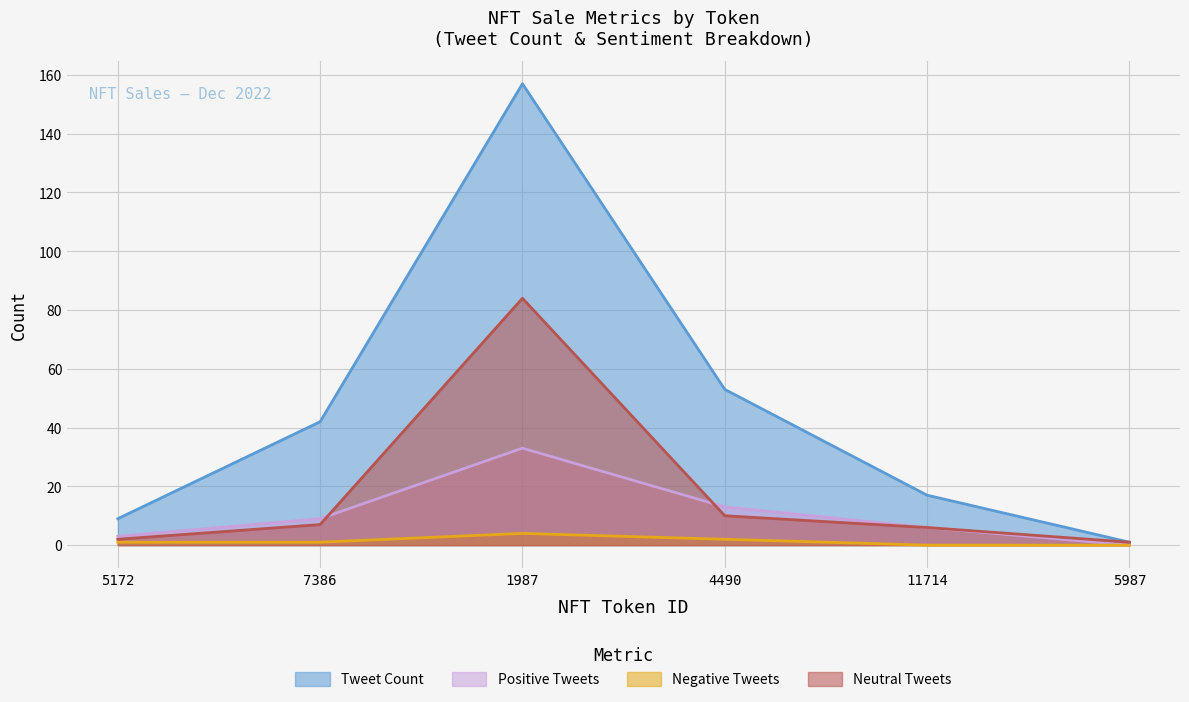

Where is neutral_tweets nearest to the value 42?

4490